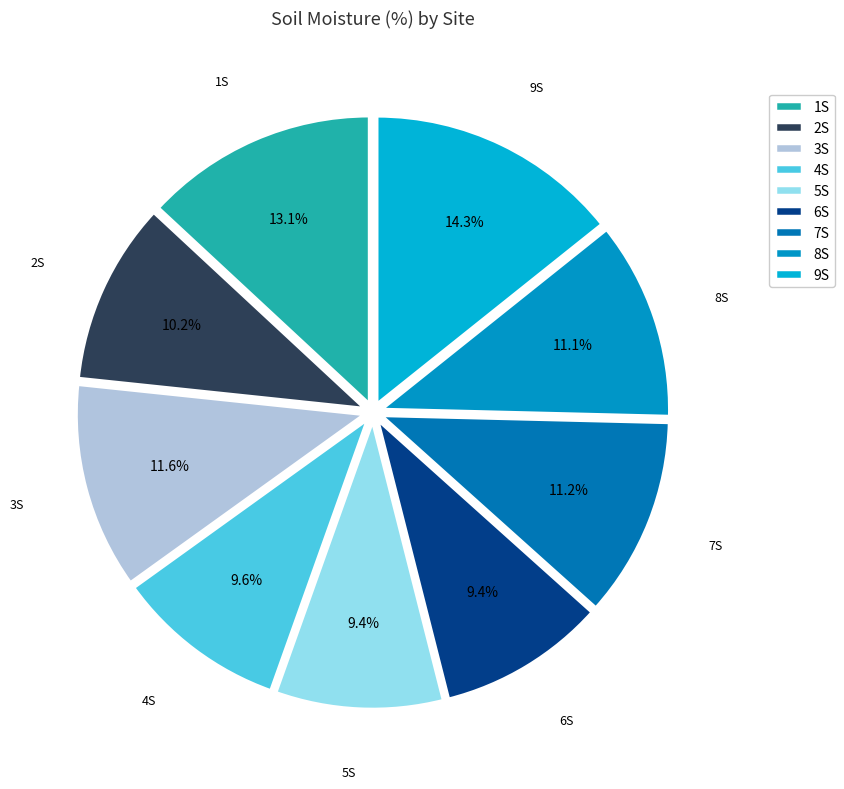

Which category has the biggest portion of the pie?

9S